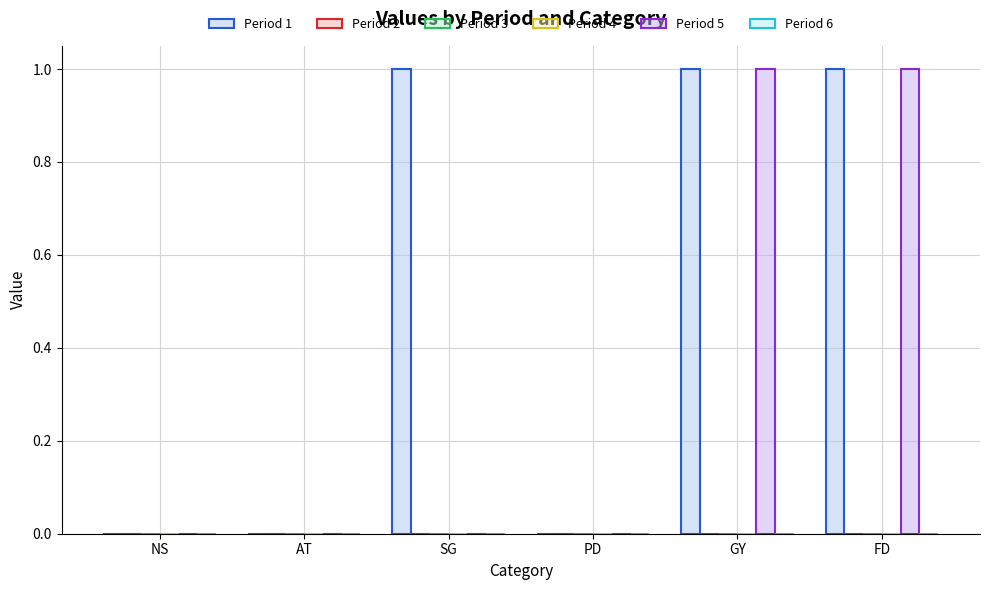

List the labels in order of Period 2 value, smallest first.

NS, AT, SG, PD, GY, FD